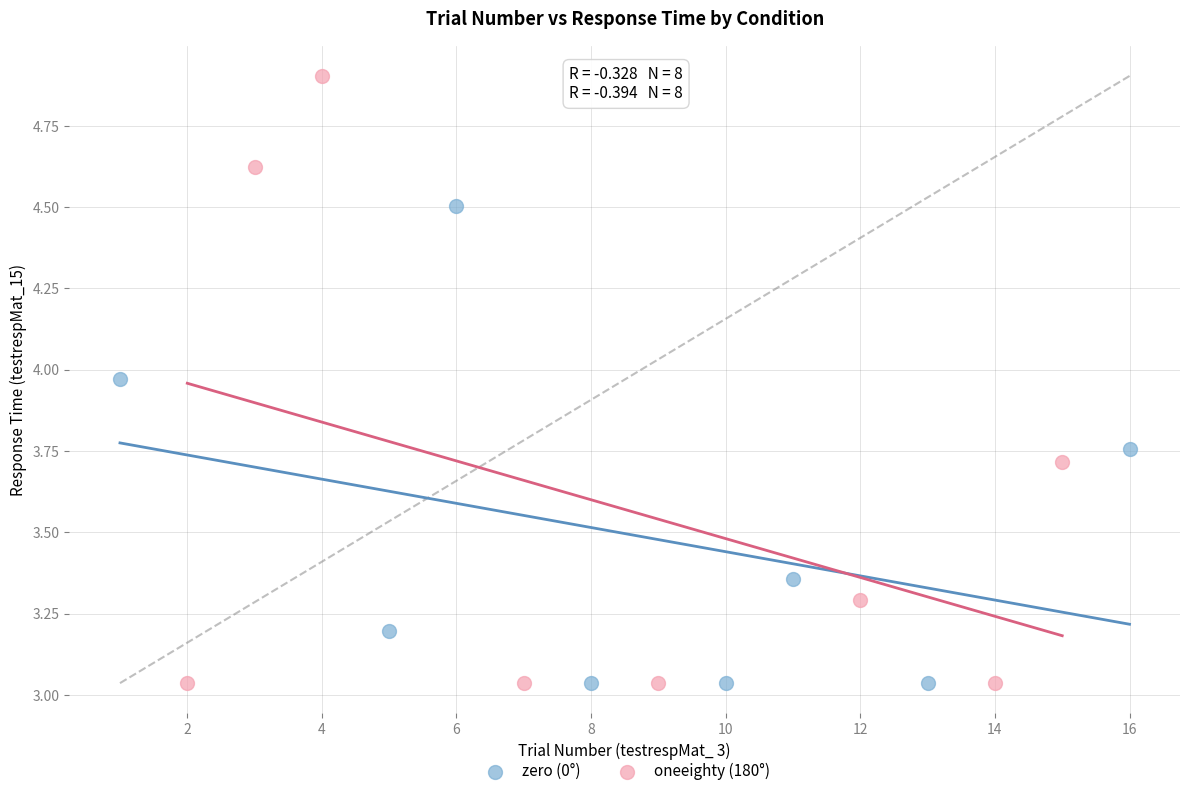

Which series has the widest spread of Y values?

oneeighty (180°)